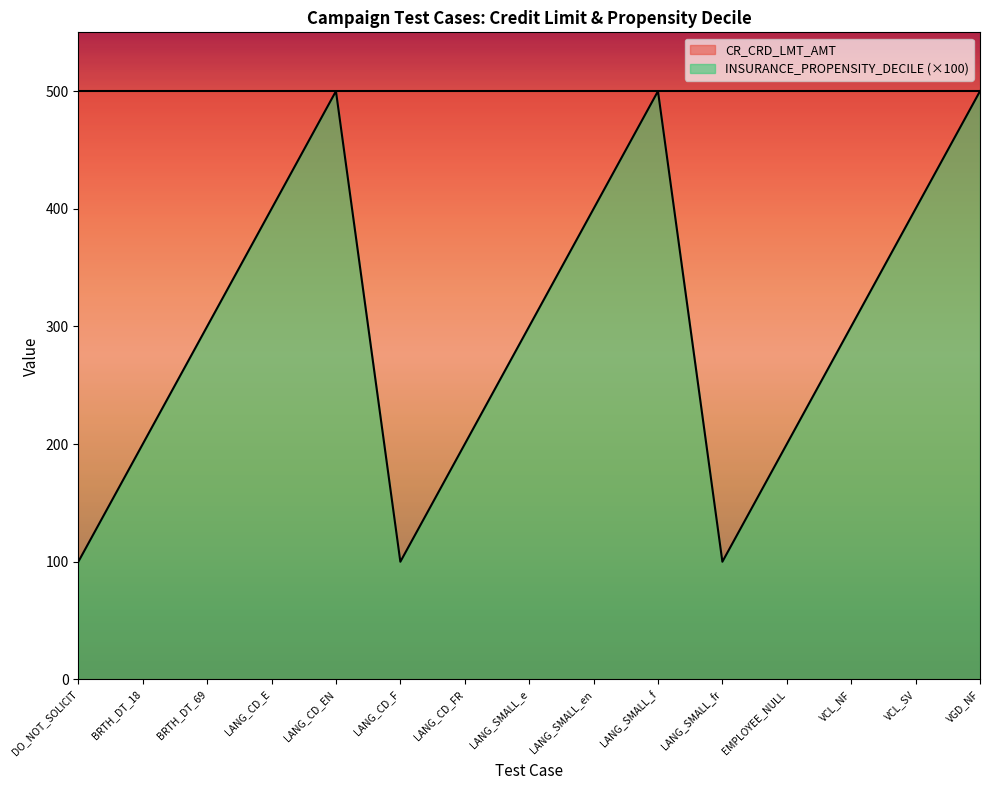

What is the change in value from BRTH_DT_69 to VCL_SV?

+100